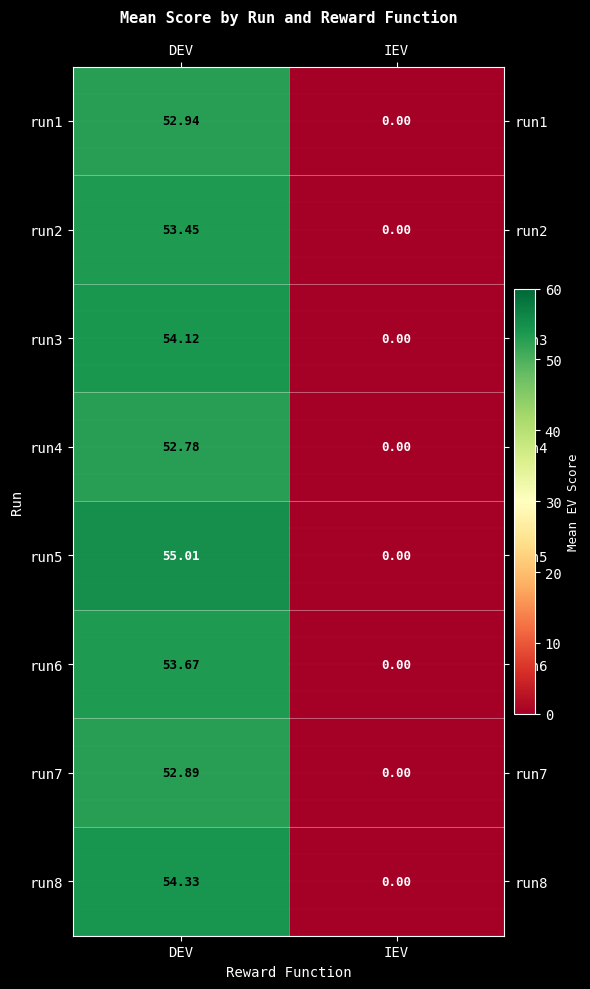

Which series changed the most between DEV and IEV?

run5